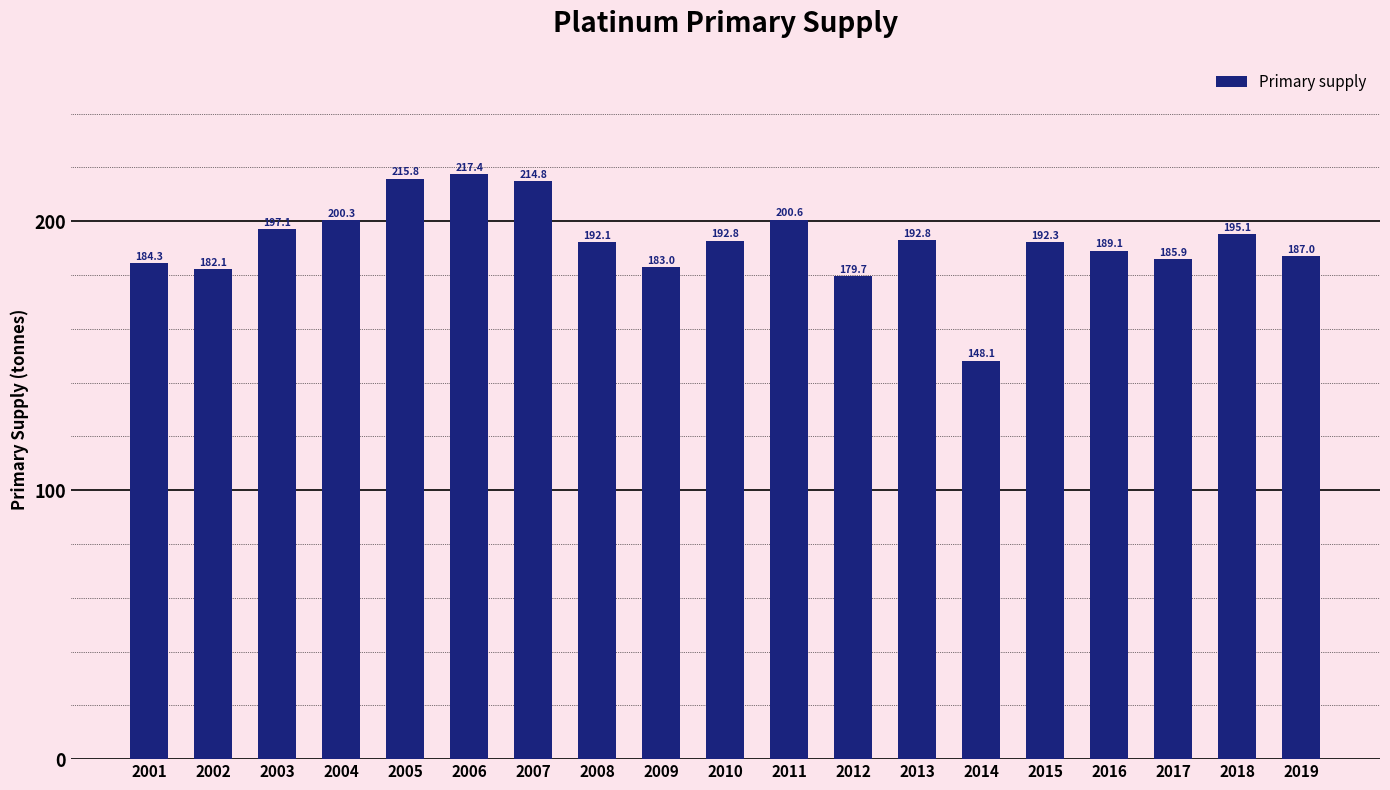

Where is the data nearest to the value 182?

2002